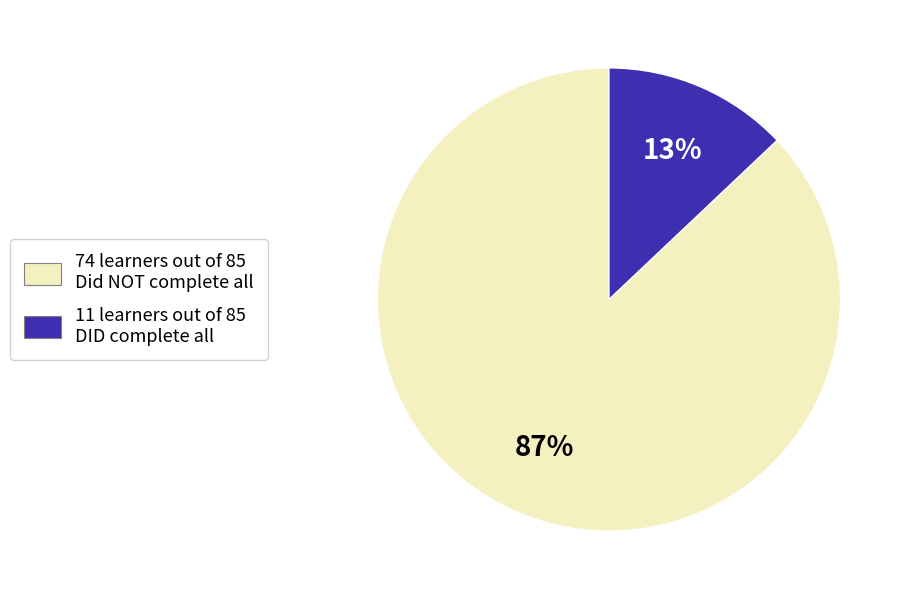

How many slices are in this pie chart?

2